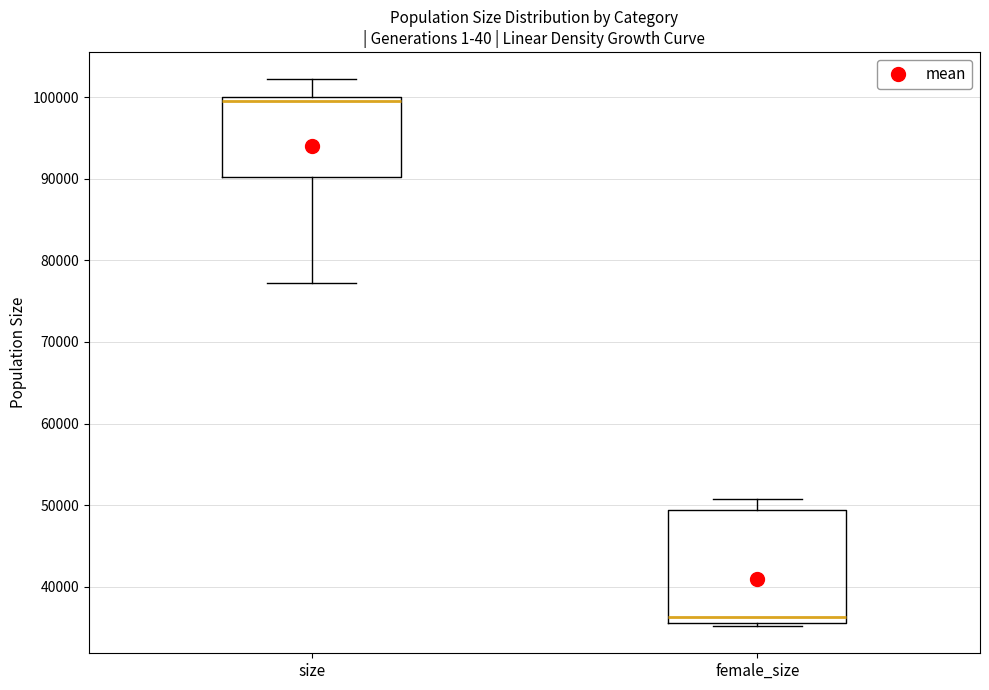

Reading left to right, transcribe this box plot: for each box, give where its median line is, the range the box spans, and where its two whiskers end, as read against the y-axis. The values are not printed on the chart, so give them approximately, as read against the axis.

size: median 99000, box 90000 to 100000, whiskers 77000 to 102000
female_size: median 36000 (just above the box's lower edge), box 36000 to 49000, whiskers 35000 to 51000